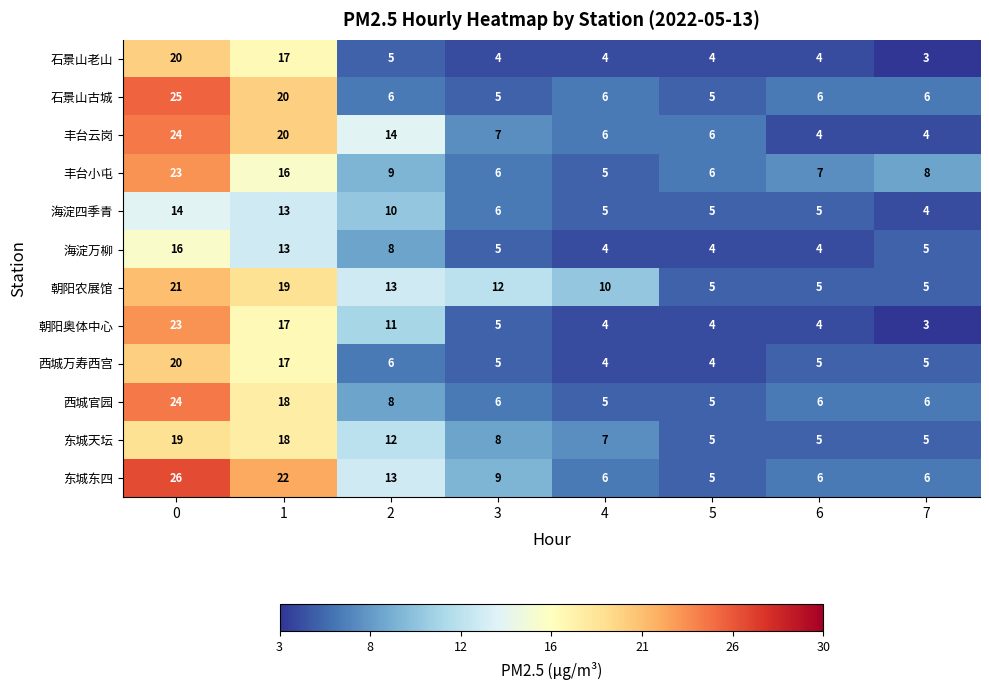

Which series changed the most between 1 and 4?

东城东四